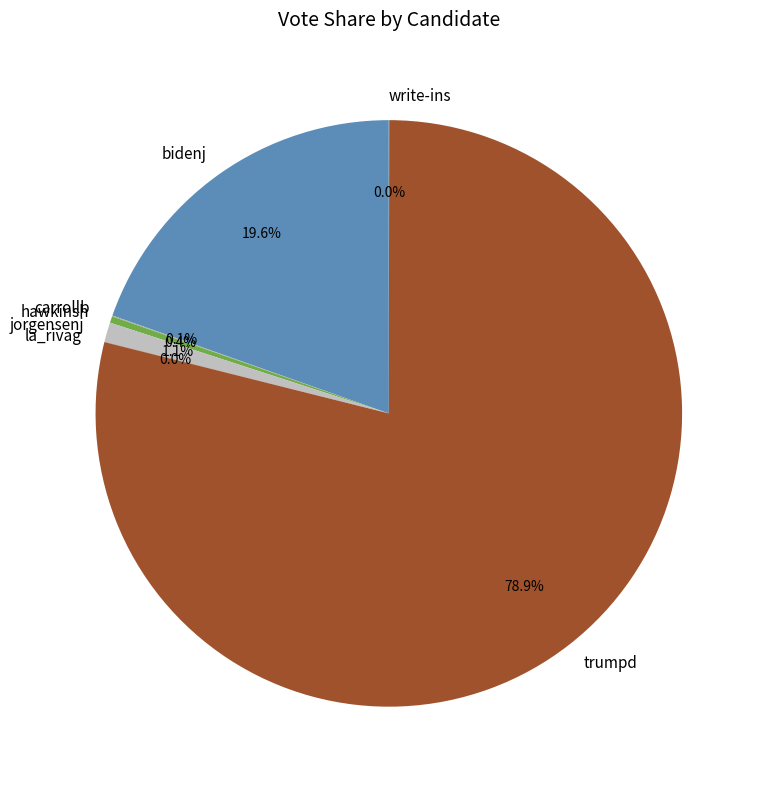

How much of the chart is everything except jorgensenj?

98.9%